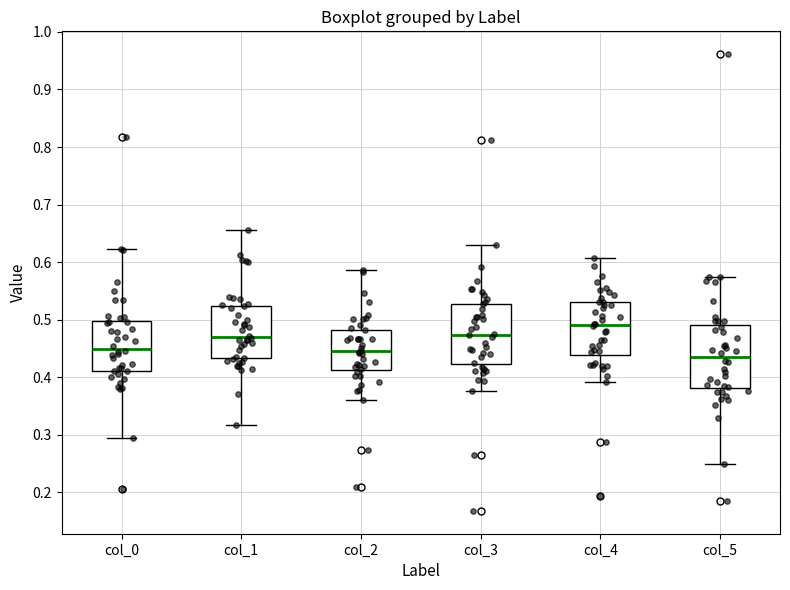

Which box has the highest median line?

col_4